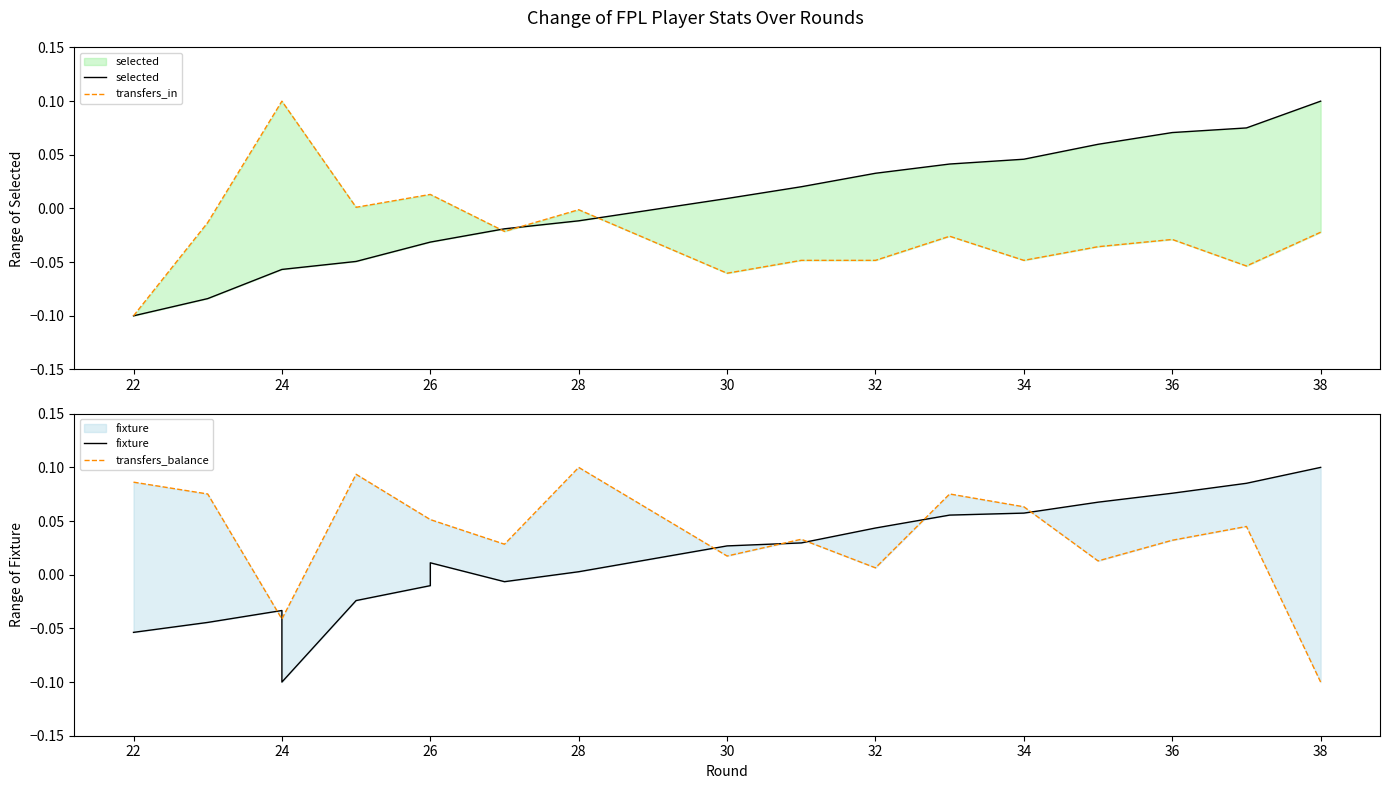

What is the minimum value shown in the chart?

-0.1